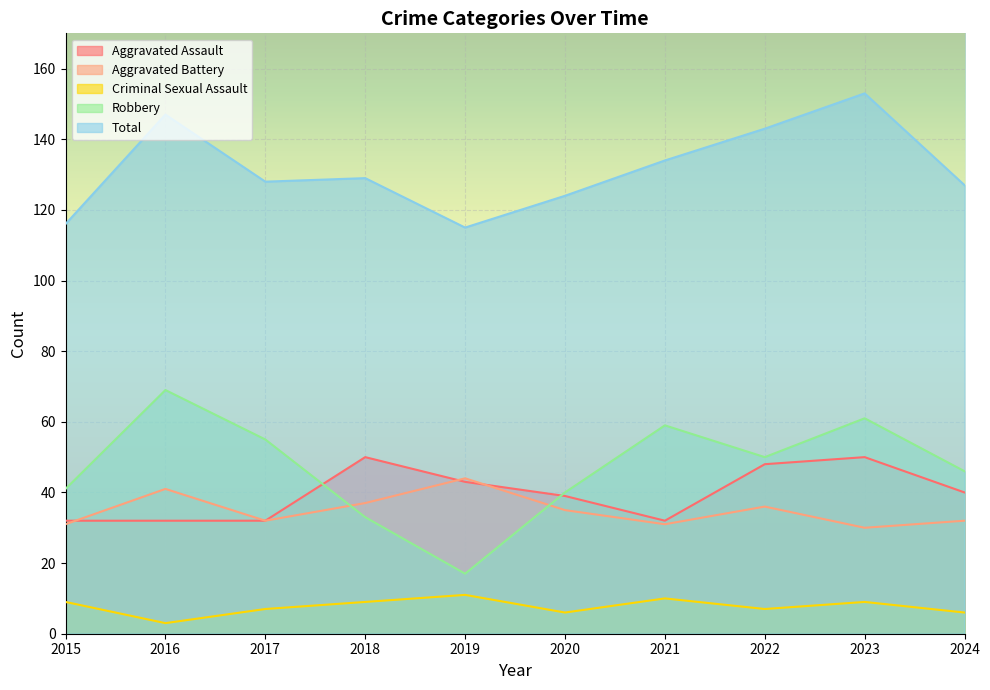

What is the approximate value of Aggravated Battery at 2022, to the nearest 10?

40